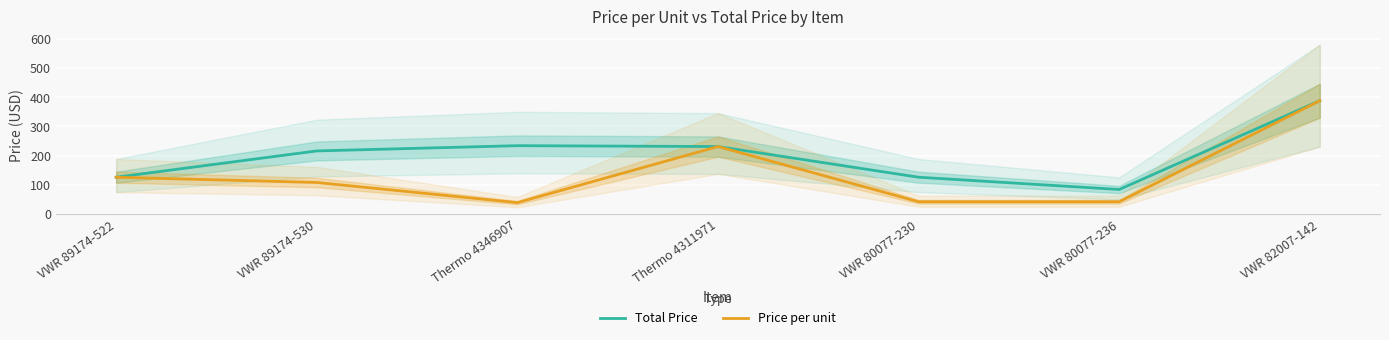

What position from the left is Thermo 4311971?

4